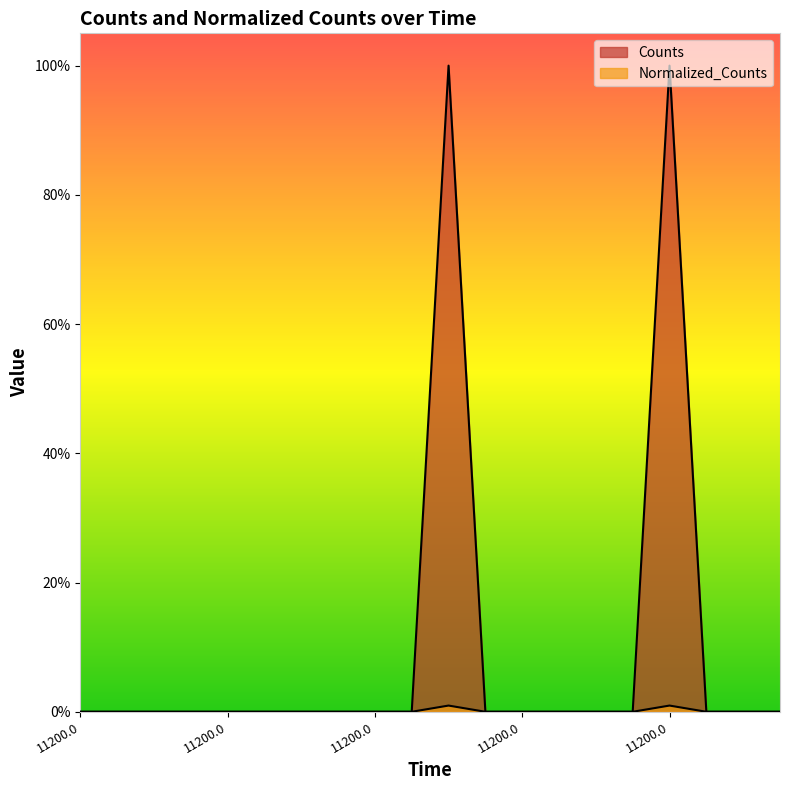

The value of Counts at 11200.0 is 0.0. True or false?

True